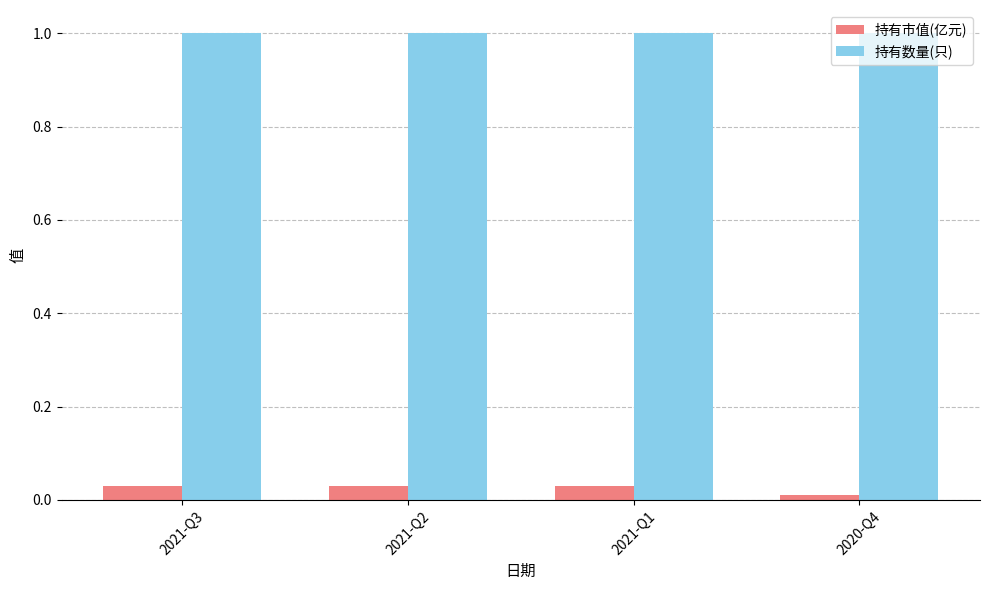

How many groups of bars are there?

4